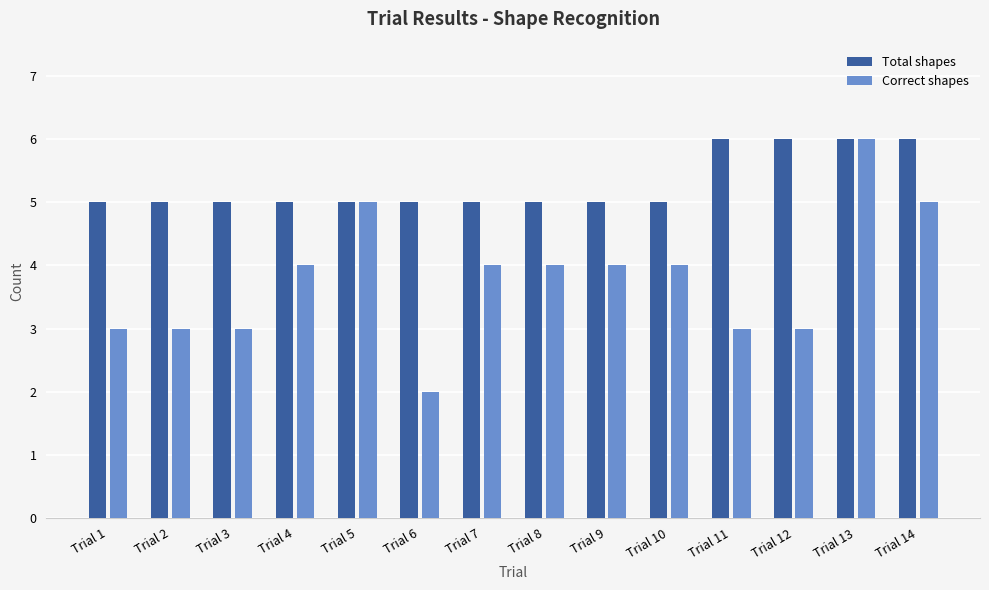

Rank the series at Trial 8 from highest to lowest value.

Total shapes, Correct shapes